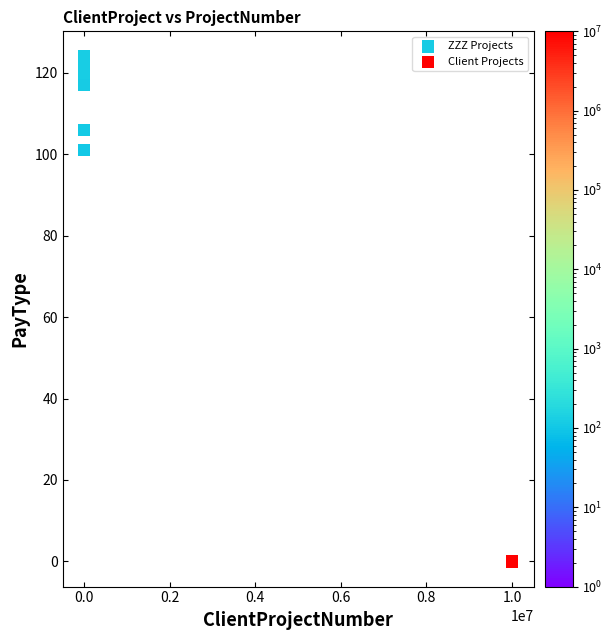

Which series contains the highest Y value?

ZZZ Projects